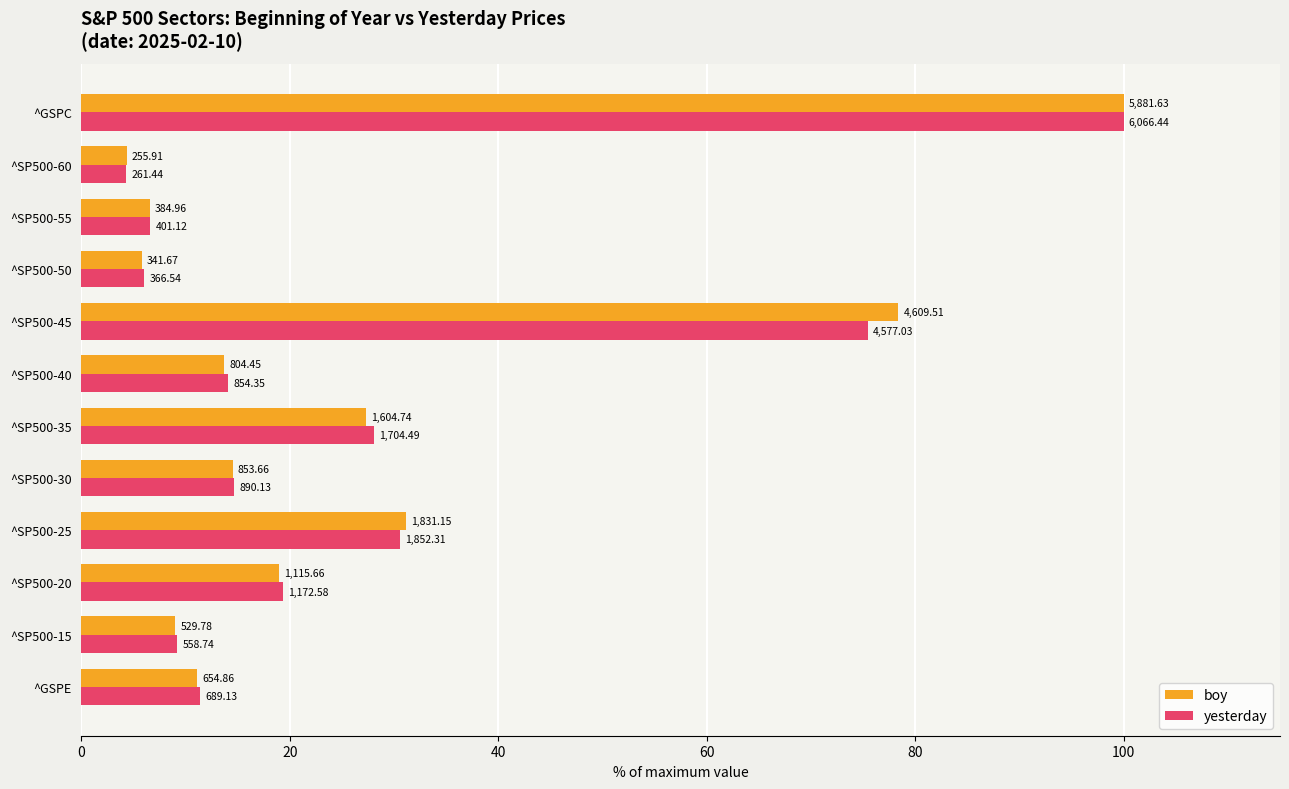

What are all the series names shown in the legend?

boy, yesterday